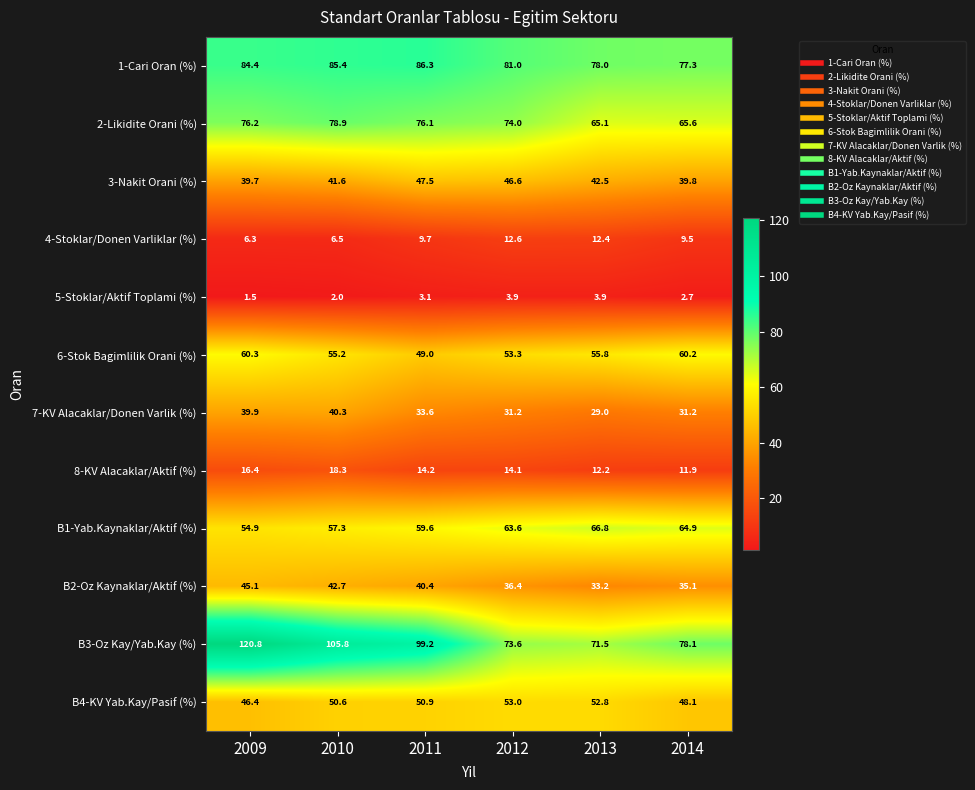

What is the sum of the B3-Oz Kay/Yab.Kay (%) values at 2010 and 2011?

205.0